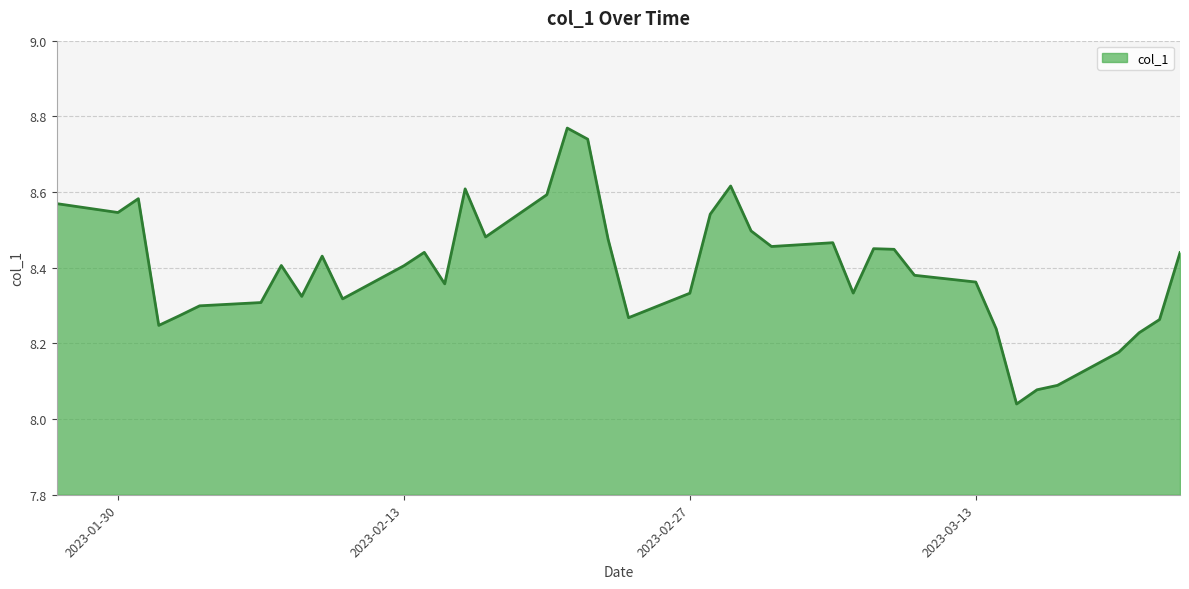

What is the difference between the maximum and minimum values?

0.7